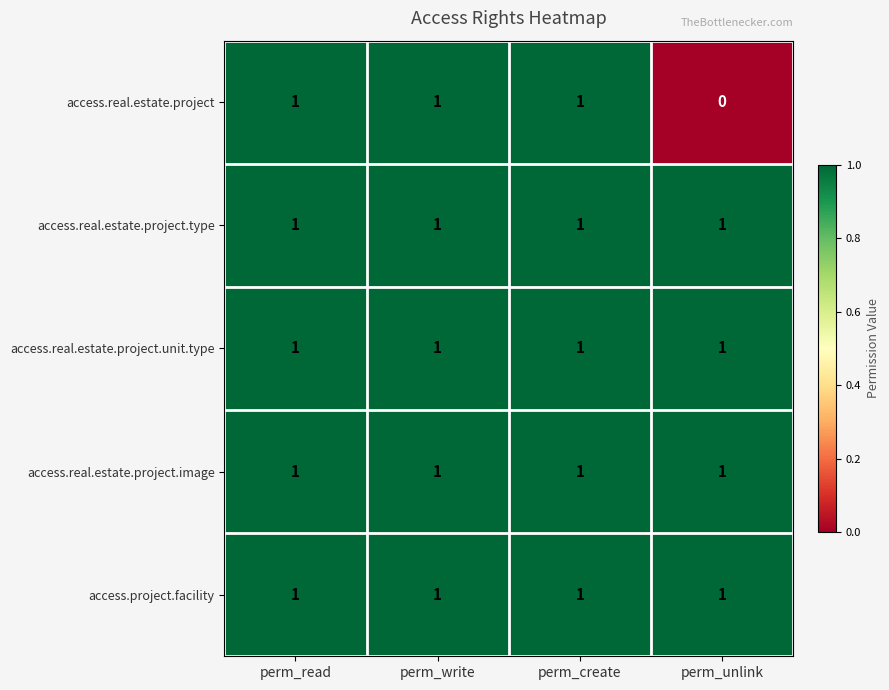

What is the maximum value shown in the chart?

1